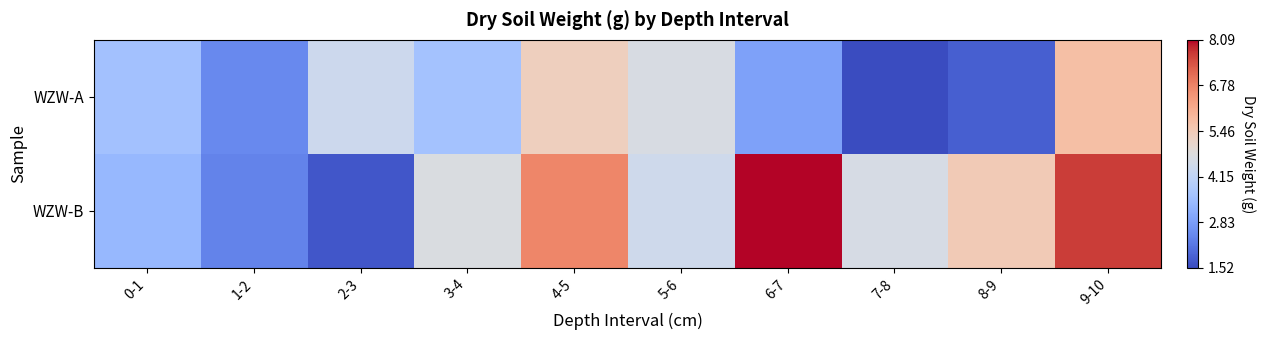

Reading left to right, what are all the values shown in this chart?

WZW-A: 0-1=3.6	1-2=2.5	2-3=4.4	3-4=3.6	4-5=5.3	5-6=4.7	6-7=2.9	7-8=1.5	8-9=1.8	9-10=5.7
WZW-B: 0-1=3.4	1-2=2.4	2-3=1.7	3-4=4.7	4-5=6.8	5-6=4.4	6-7=8.1	7-8=4.6	8-9=5.5	9-10=7.7